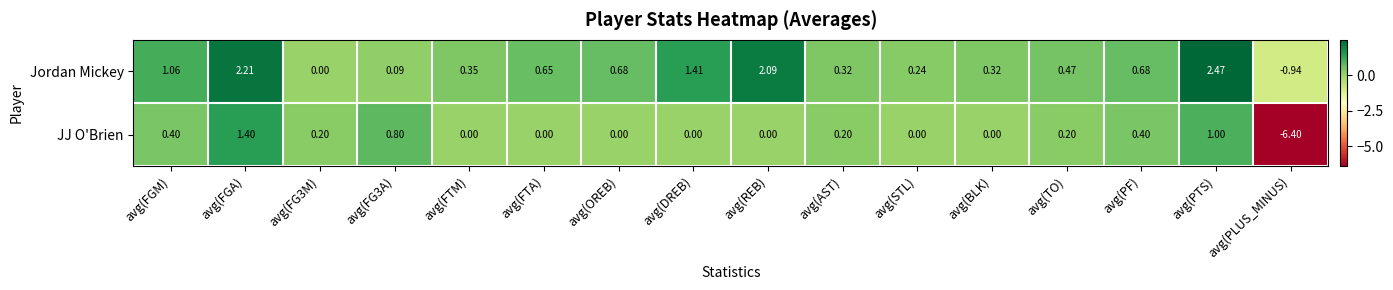

At which category is the sum across all series the highest?

avg(FGA)